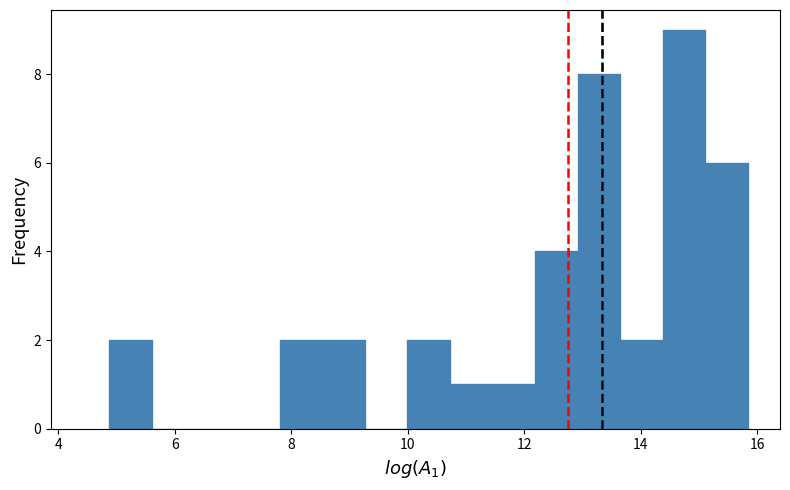

Around what value on the x-axis is the tallest bar? Give the approximate position of its centre, as read against the axis.

14.8